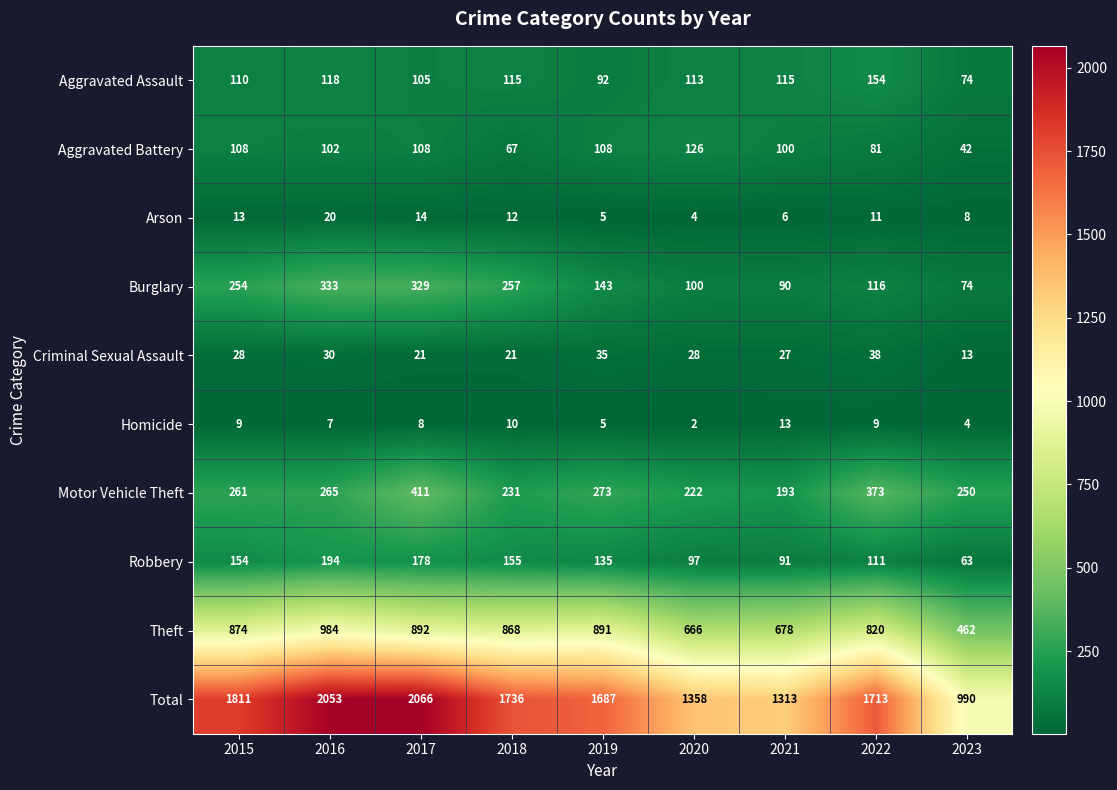

Which series has the widest spread of values?

Total